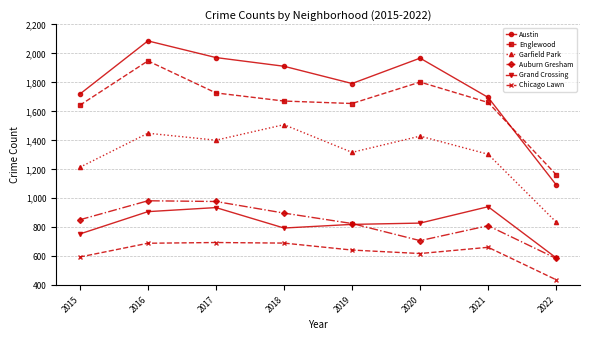

How many times do Englewood and Austin cross each other?

1